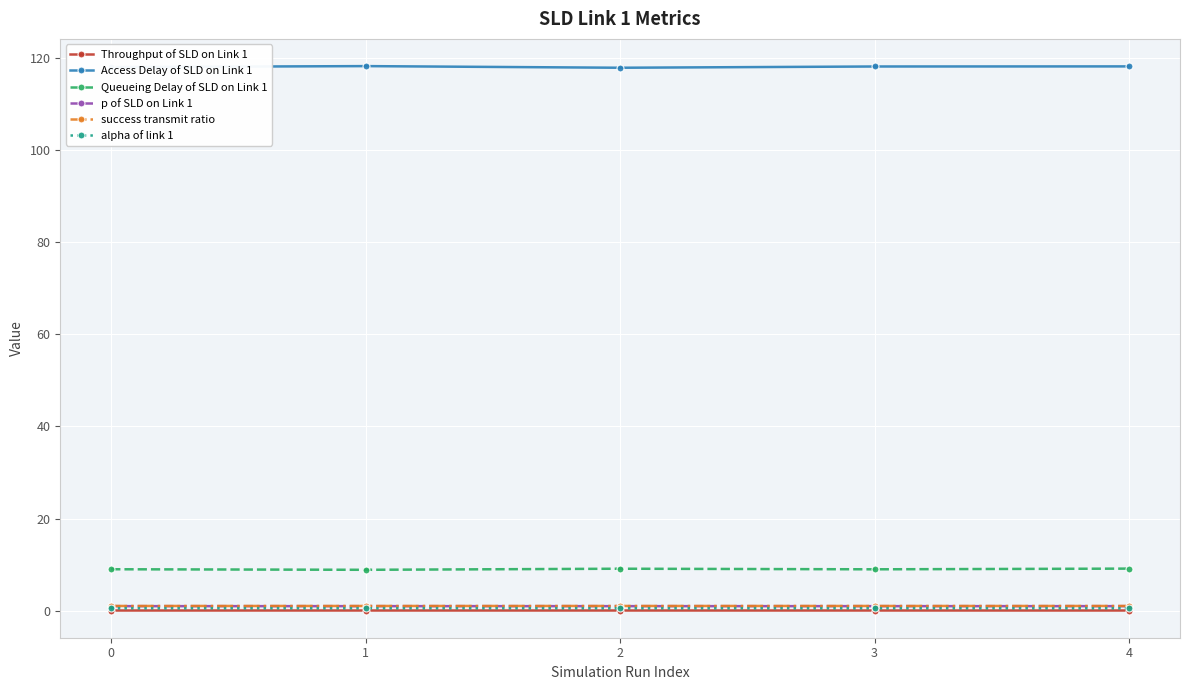

What is the highest value of the alpha of link 1 series?

0.5